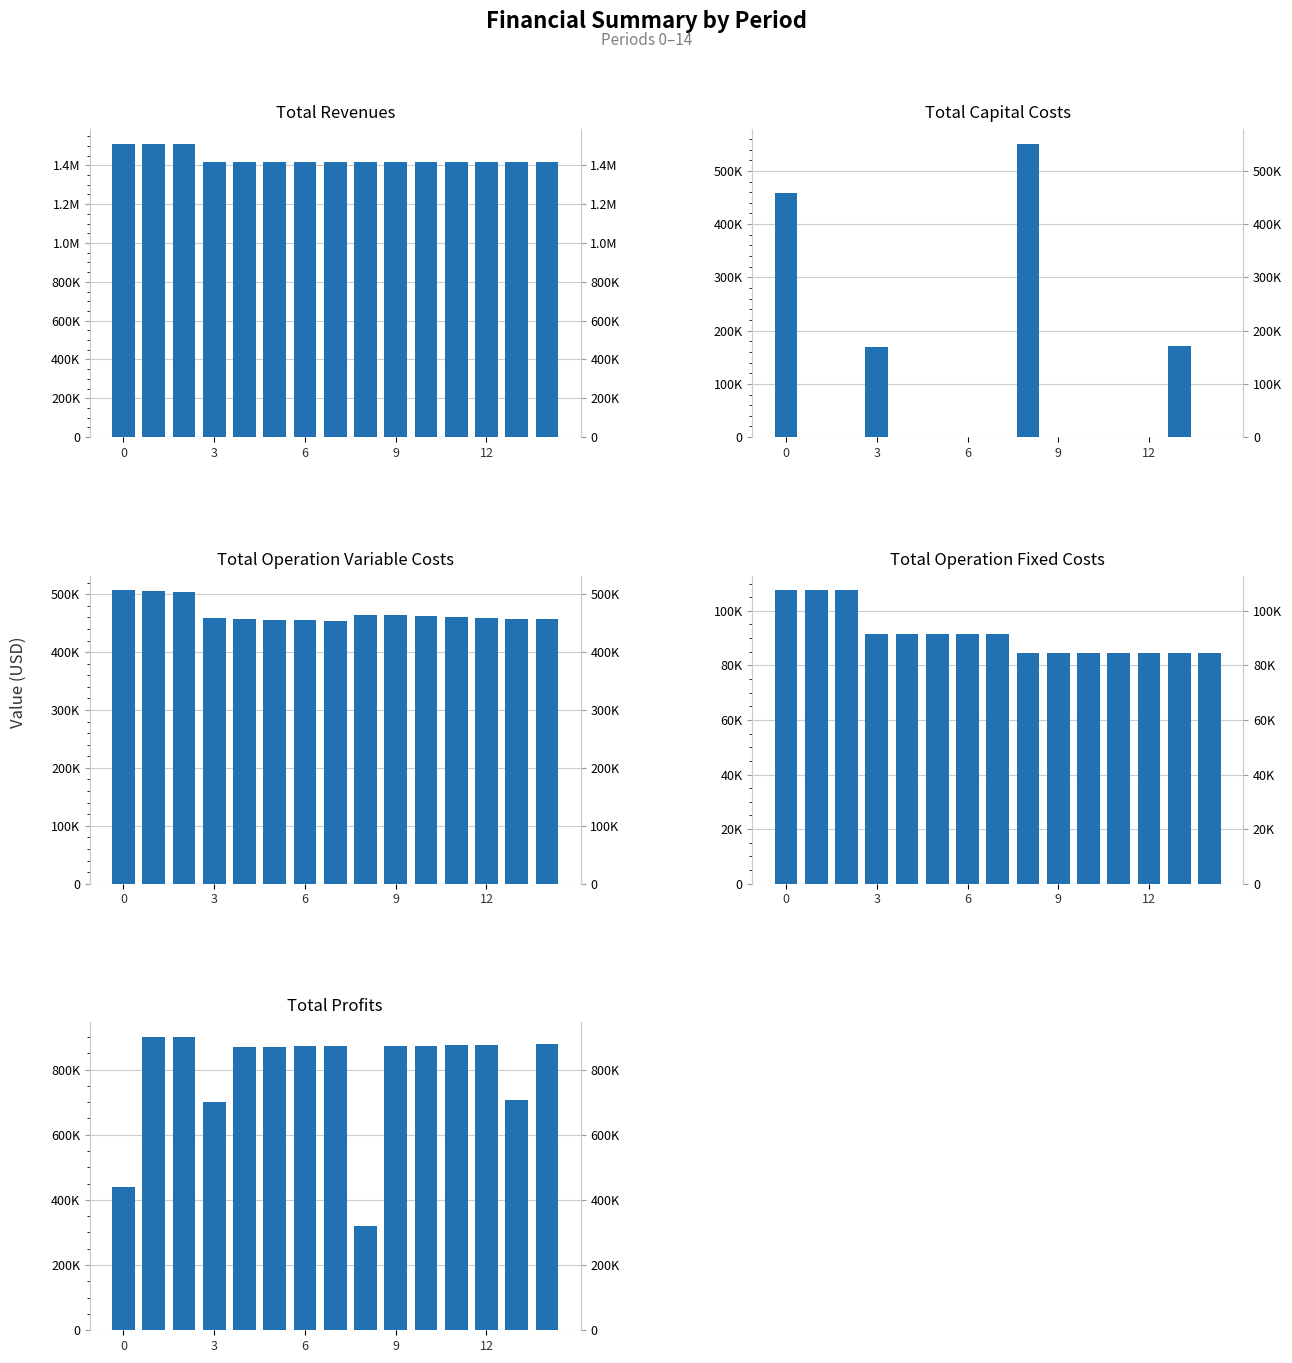

Reading right to left, extract all data points from this chart.

Total Revenues: 1419750.0	1419750.0	1419750.0	1419750.0	1419750.0	1419750.0	1419750.0	1418136.0	1418136.0	1418136.0	1418136.0	1418136.0	1511252.4	1511252.4	1511252.4
Total Capital Costs: 0.0	170400.0	0.0	0.0	0.0	0.0	550912.0	0.0	0.0	0.0	0.0	168800.0	0.0	0.0	458204.0
Total Operation Variable Costs: 456600.0	457995.6	459389.1	460780.7	462170.2	463557.7	464943.3	453606.2	454898.2	456188.5	457476.9	458763.5	503792.0	505252.0	506710.1
Total Operation Fixed Costs: 84416.3	84416.3	84416.3	84416.3	84416.3	84416.3	84416.3	91605.0	91605.0	91605.0	91605.0	91605.0	107494.0	107494.0	107494.0
Total Profits: 878733.7	706938.1	875944.6	874553.1	873163.5	871776.0	319478.4	872924.8	871632.8	870342.6	869054.2	698967.5	899966.4	898506.4	438844.4